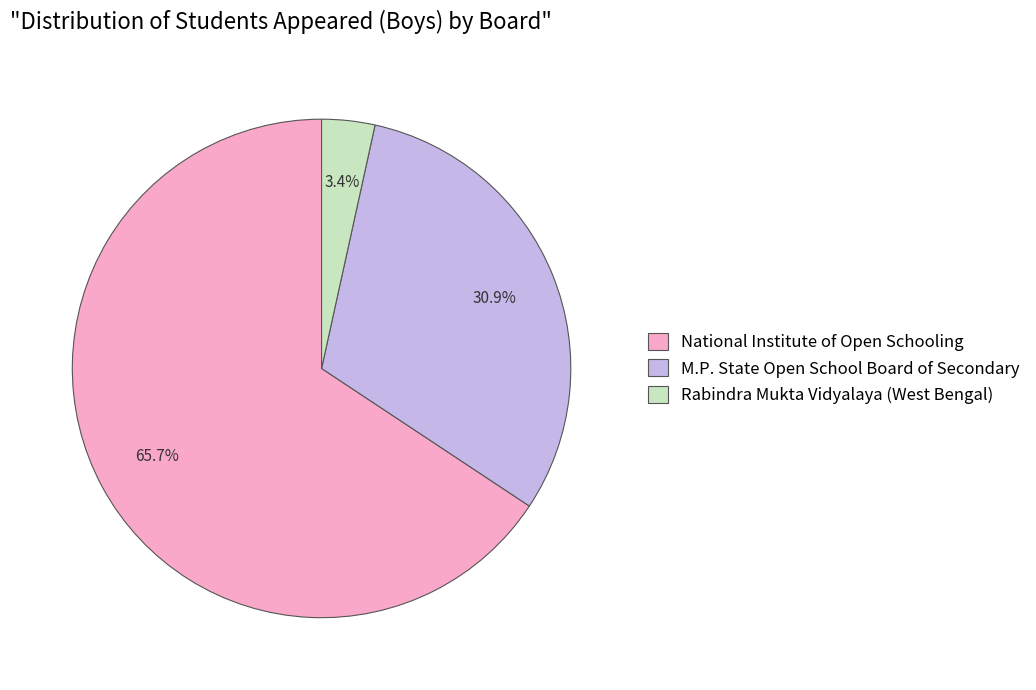

Approximately how many times larger is the value at National Institute of Open Schooling compared to M.P. State Open School Board of Secondary?

2.1